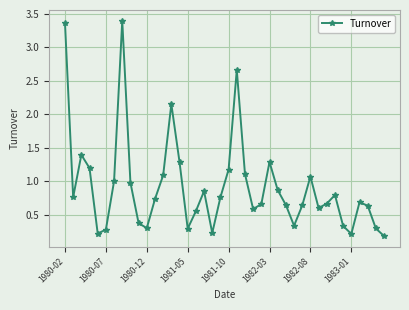

What is the greatest value displayed?

3.4